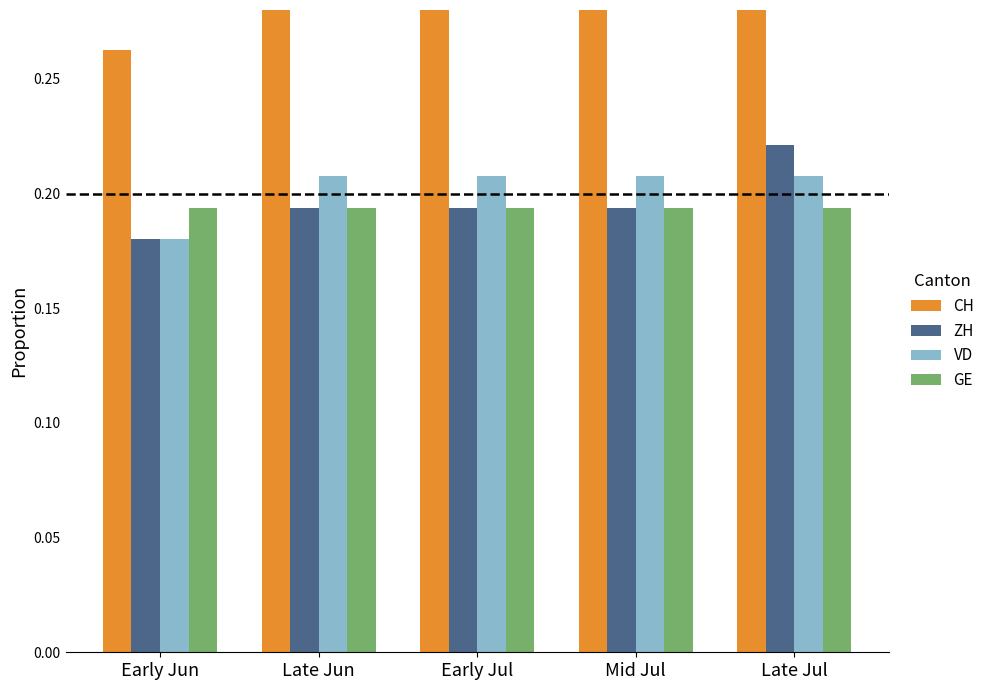

Are the bars horizontal?

No